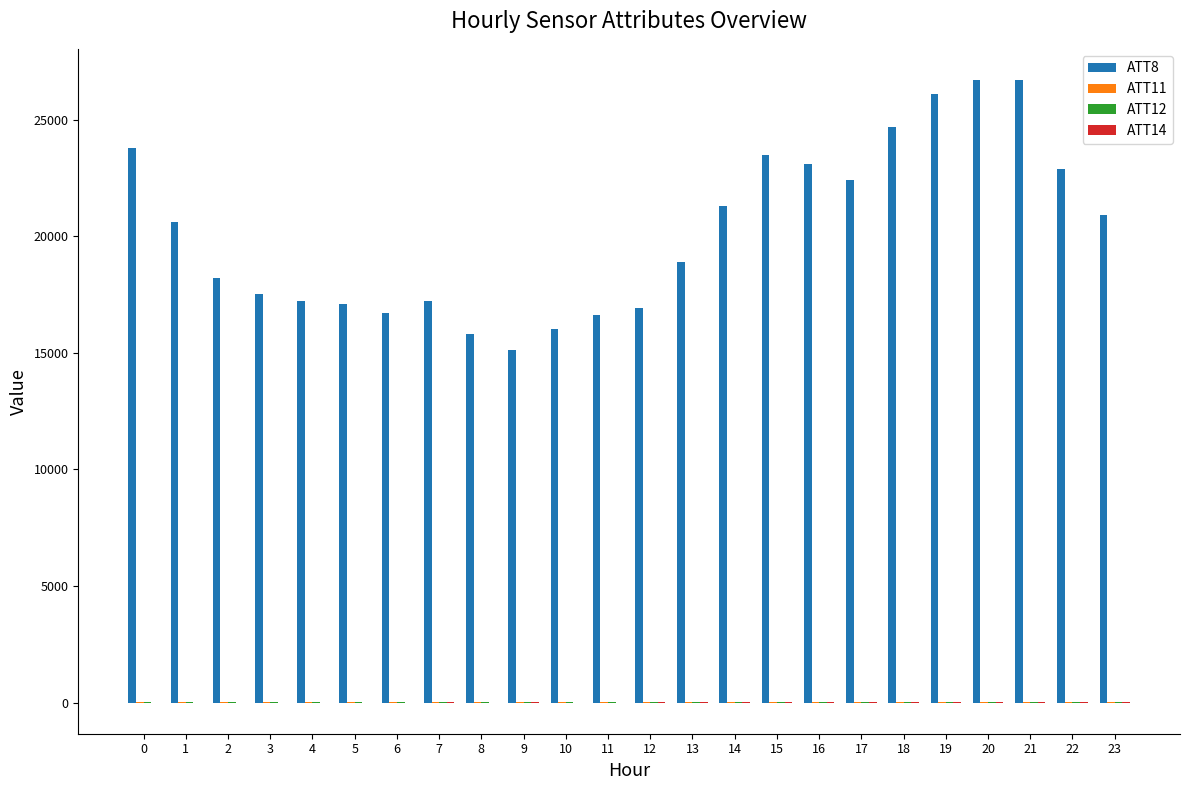

What is the maximum value shown in the chart?

26700.0